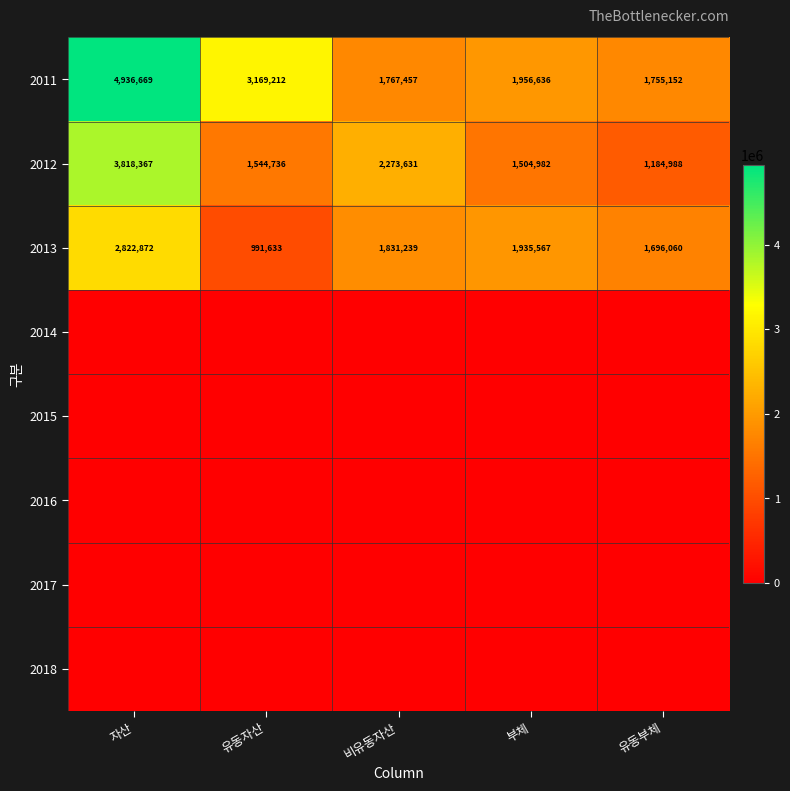

At how many categories does at least one series exceed 3378875?

1